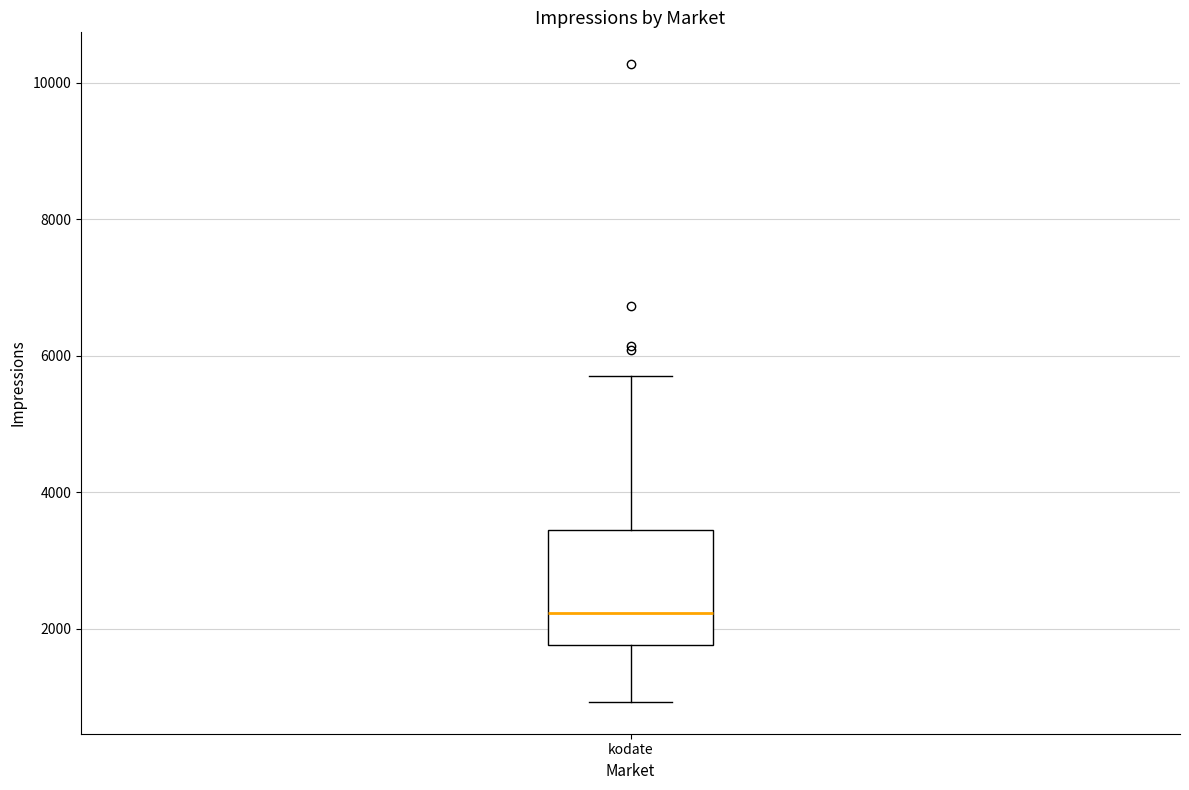

Read this box plot against the y-axis: the position of the median line, the range covered by the box, and the ends of both whiskers. The values are not printed on the chart, so give them approximately, as read against the axis.

median 2200, box 1800 to 3400, whiskers 1000 to 5800